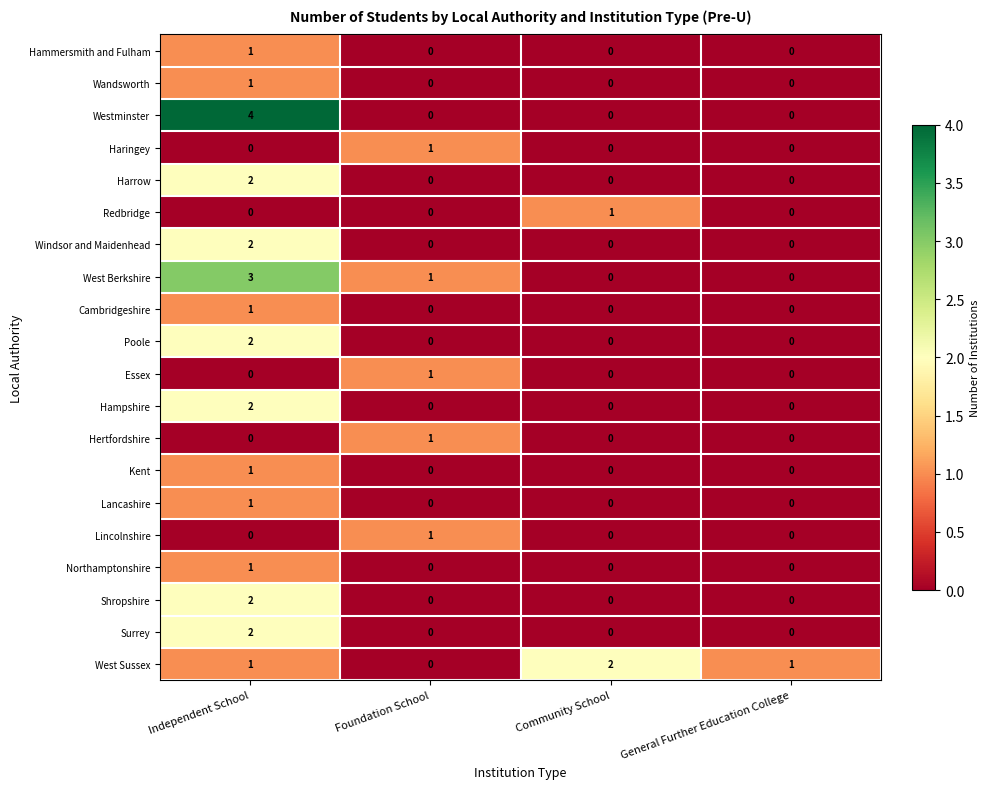

Which series has the largest range (max minus min)?

Westminster